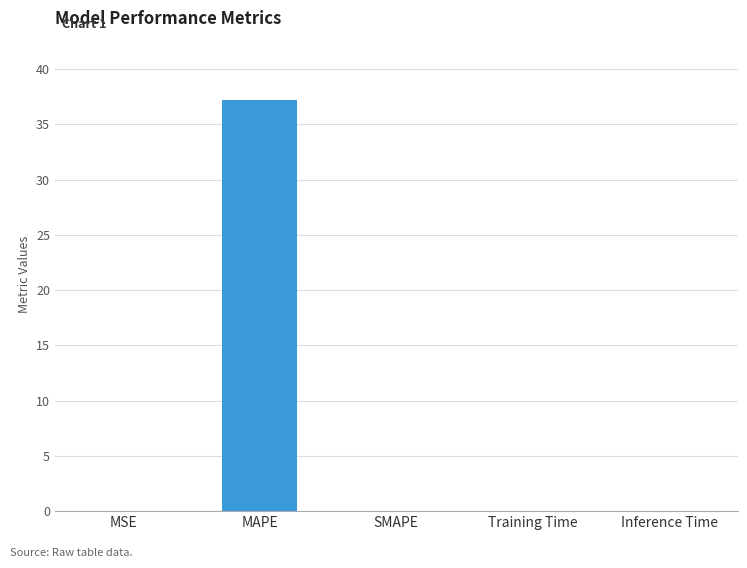

Are the bars horizontal?

No